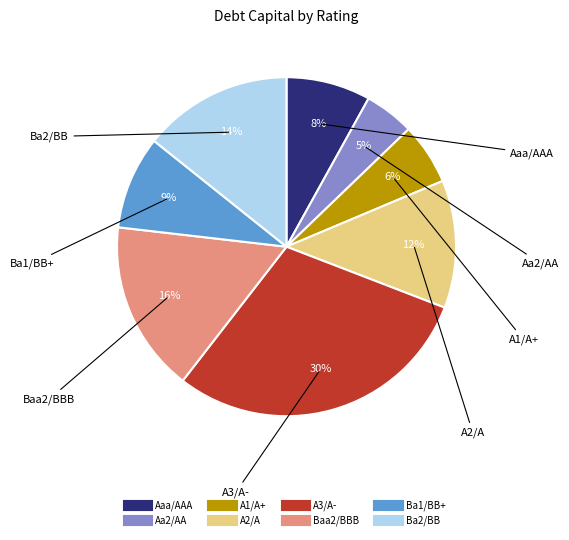

Rank the categories by value from highest to lowest.

A3/A-, Baa2/BBB, Ba2/BB, A2/A, Ba1/BB+, Aaa/AAA, A1/A+, Aa2/AA